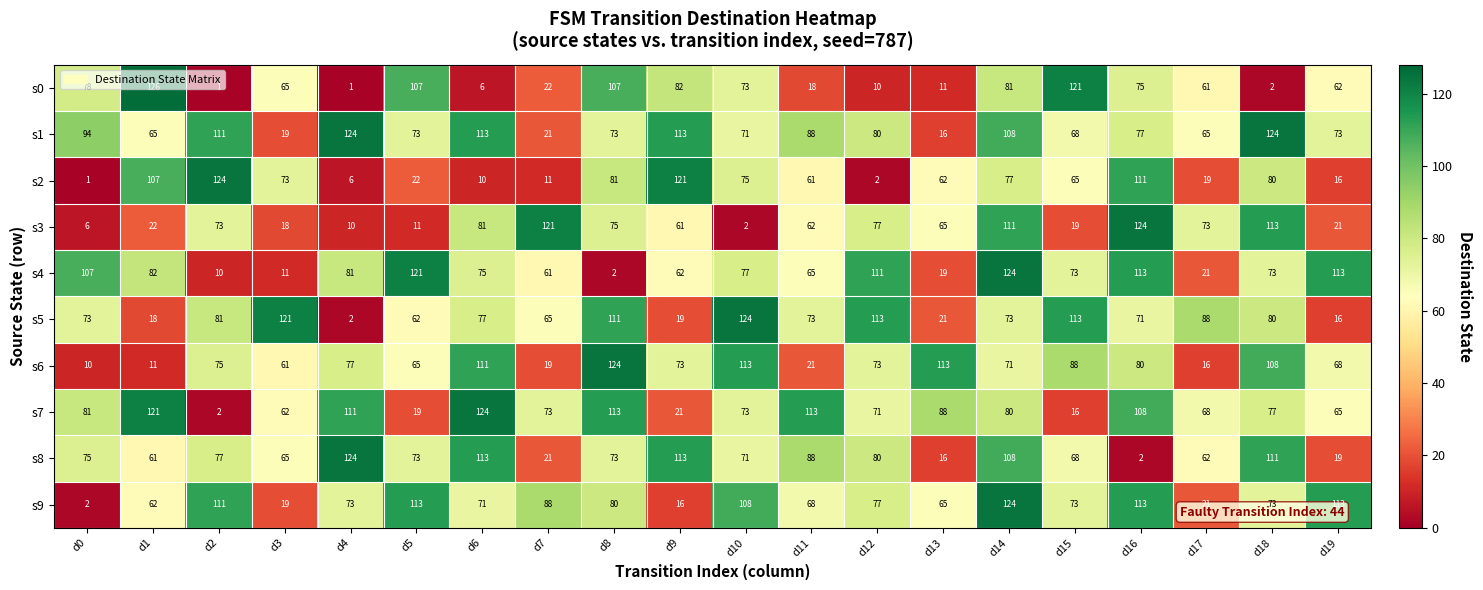

The value of s7 at d17 is 68. True or false?

True